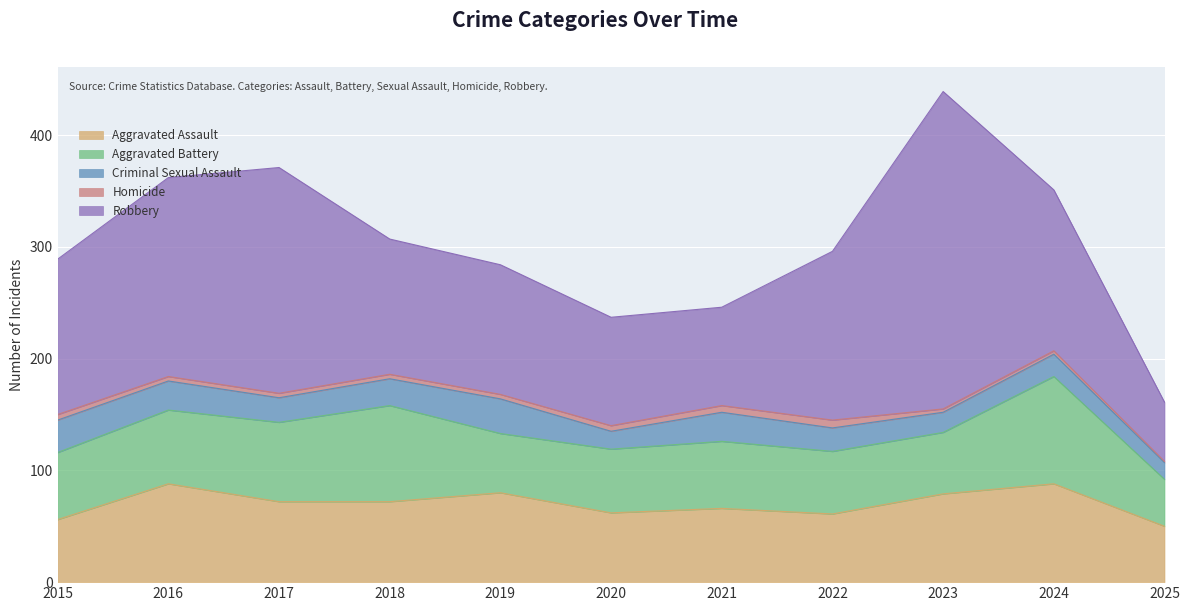

Rank the series at 2023 from lowest to highest value.

Homicide, Criminal Sexual Assault, Aggravated Battery, Aggravated Assault, Robbery